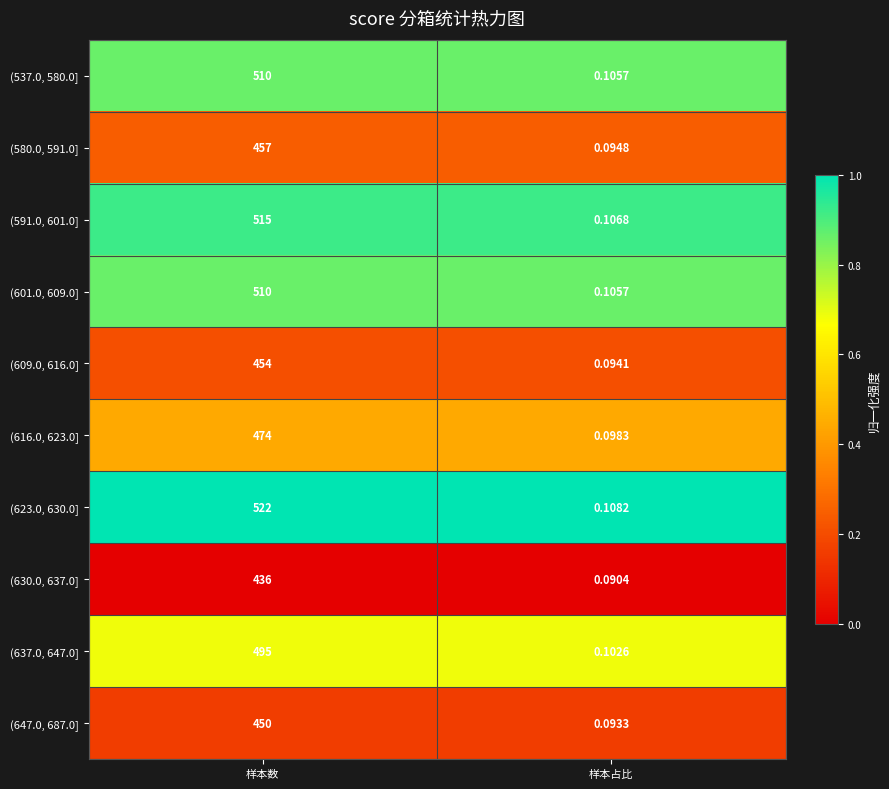

Rank the categories by (623.0, 630.0] value from lowest to highest.

样本占比, 样本数